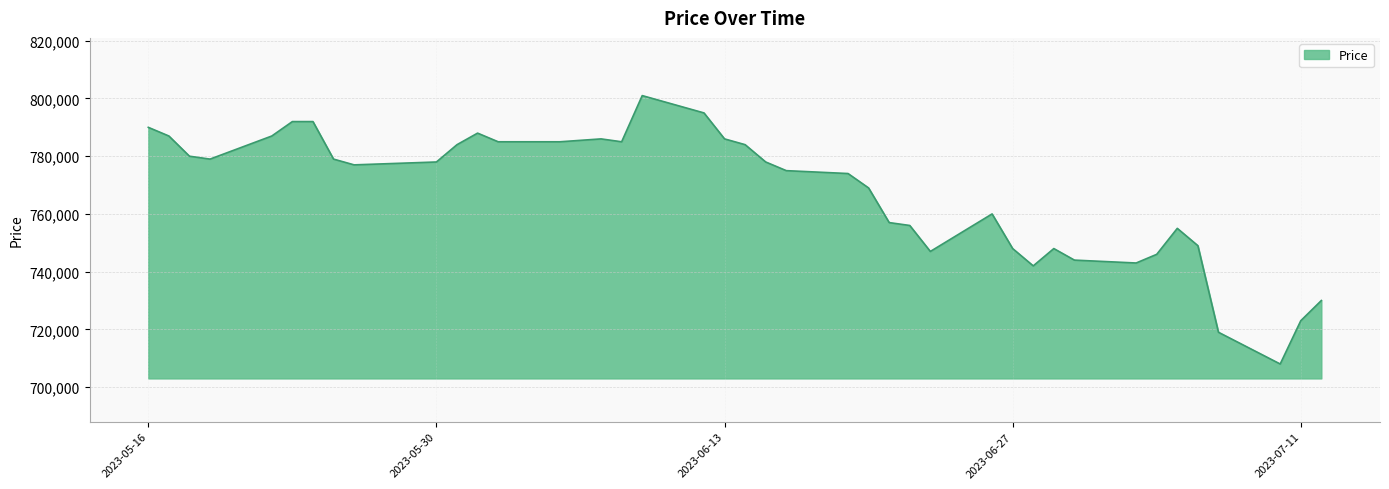

Reading left to right, what are all the values shown in this chart?

790000	787000	780000	779000	787000	792000	792000	779000	777000	778000	784000	788000	785000	785000	786000	785000	801000	795000	786000	784000	778000	775000	774000	769000	757000	756000	747000	760000	748000	742000	748000	744000	743000	746000	755000	749000	719000	708000	723000	730000